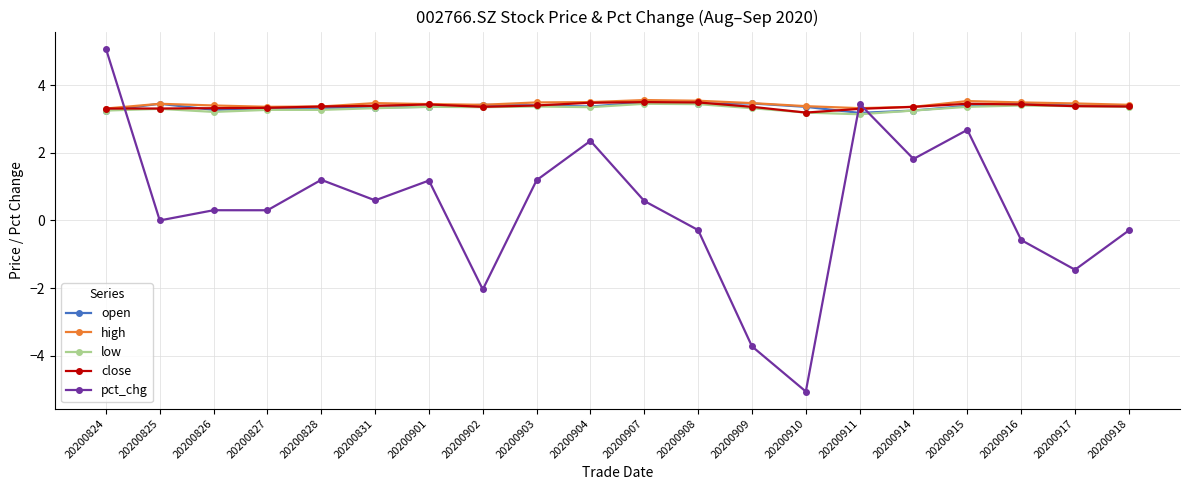

What is the difference between the maximum and minimum values in the close series?

0.3